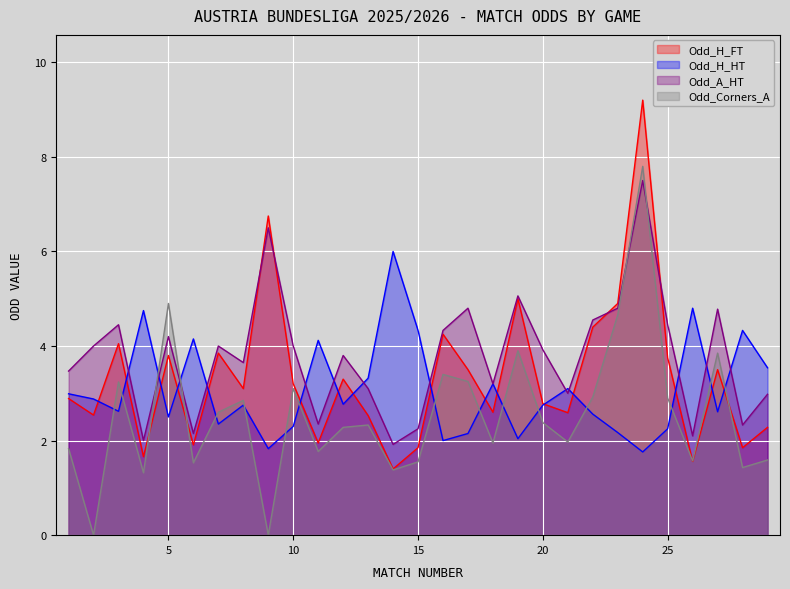

After their last crossing, which series has the higher values: Odd_Corners_A or Odd_A_HT?

Odd_A_HT